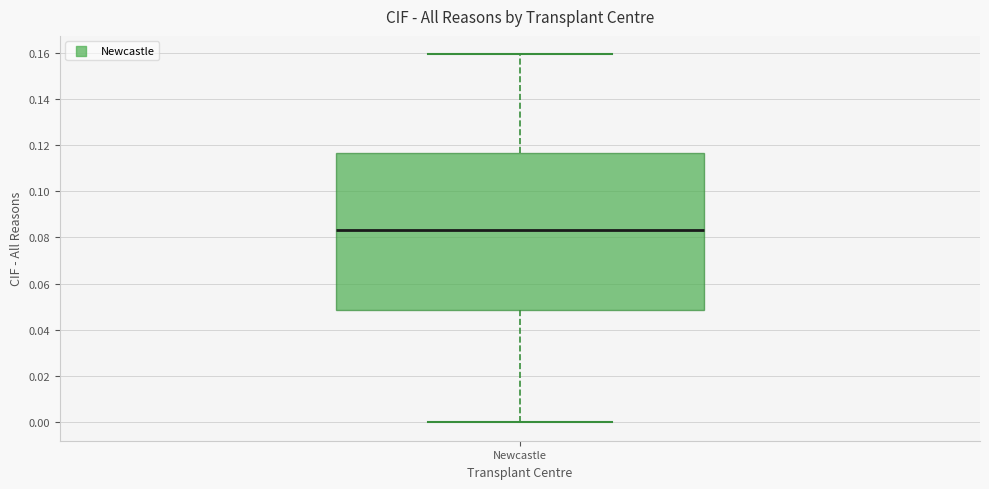

Read this box plot against the y-axis: the position of the median line, the range covered by the box, and the ends of both whiskers. The values are not printed on the chart, so give them approximately, as read against the axis.

median 0.084, box 0.048 to 0.116, whiskers 0.000 to 0.160